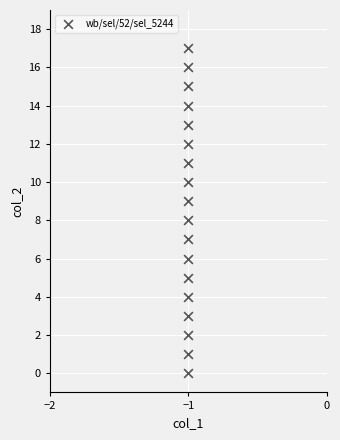

What is the range of Y values (max minus min)?

17